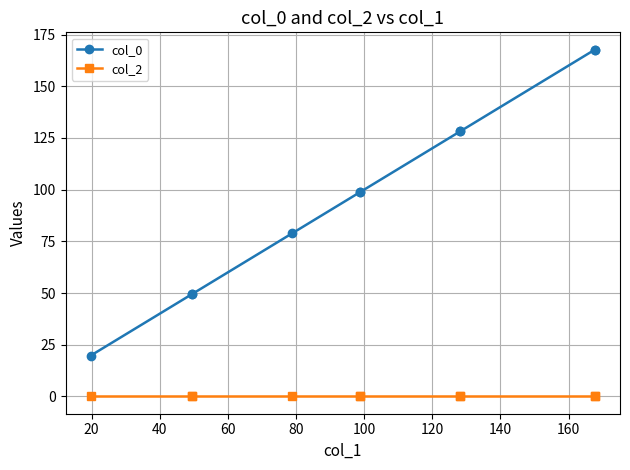

True or false: col_0 and col_2 cross at least once.

False